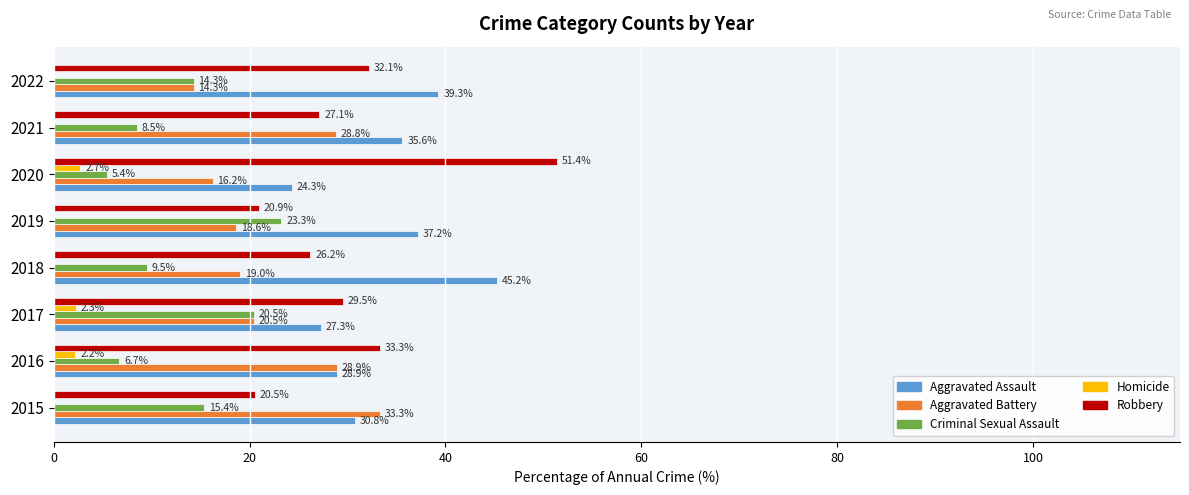

What value does the Criminal Sexual Assault series have at 2018?

9.5